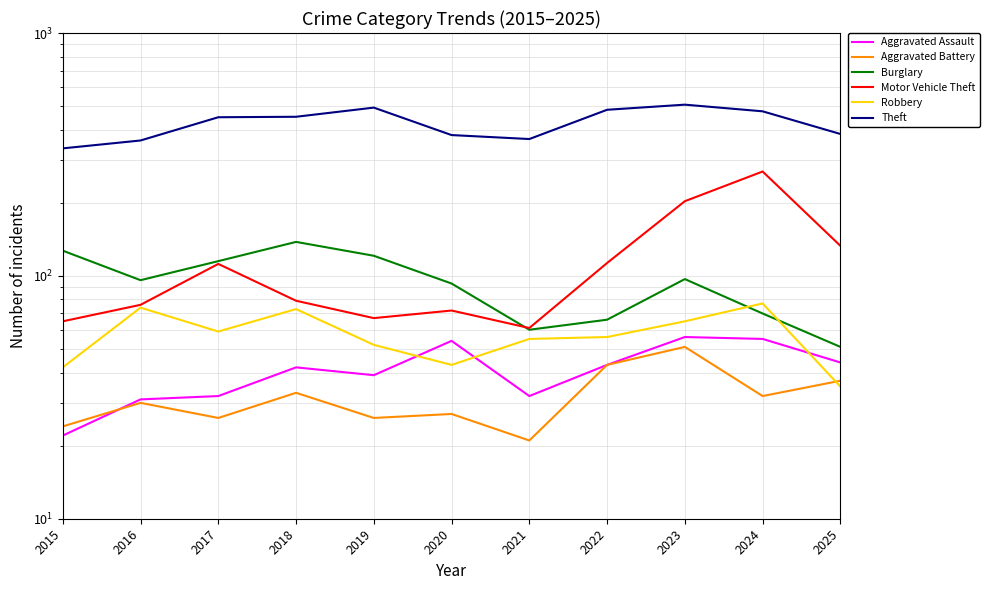

What is the sum of the Aggravated Assault values at 2024 and 2025?

99